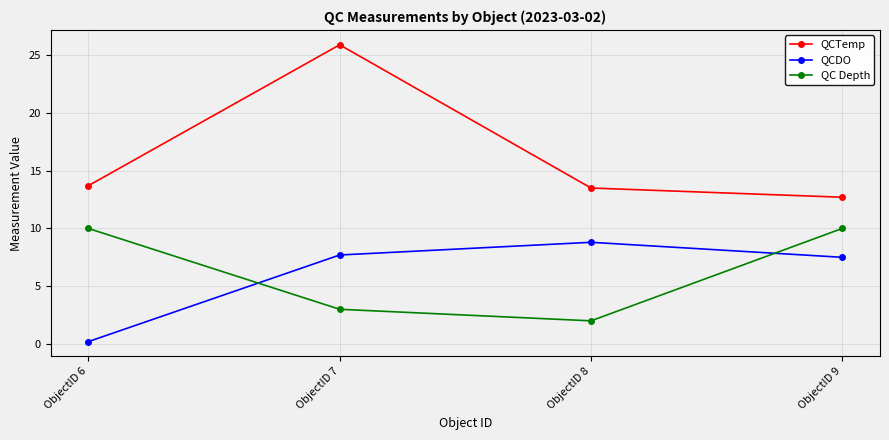

Which series has the largest range (max minus min)?

QCTemp